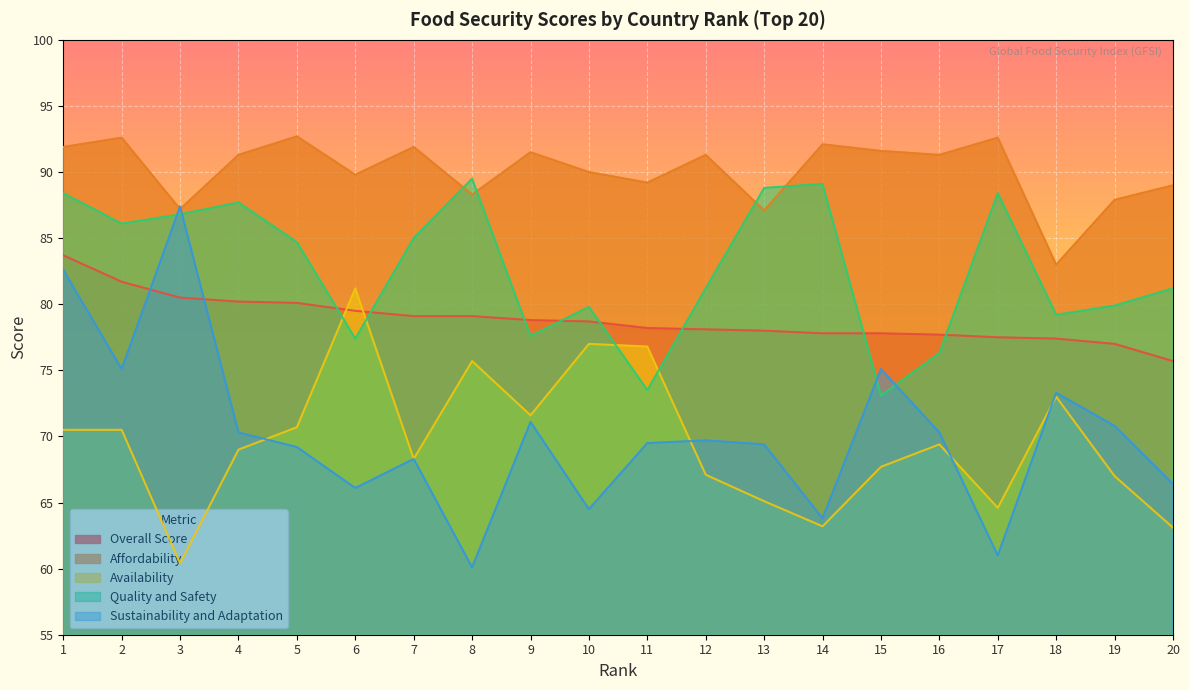

What is the greatest value displayed?

92.7